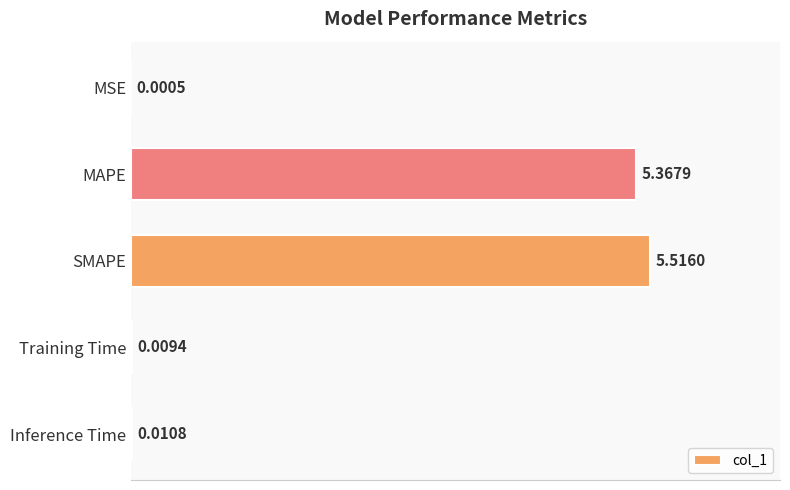

Between Inference Time and SMAPE, which is larger?

SMAPE